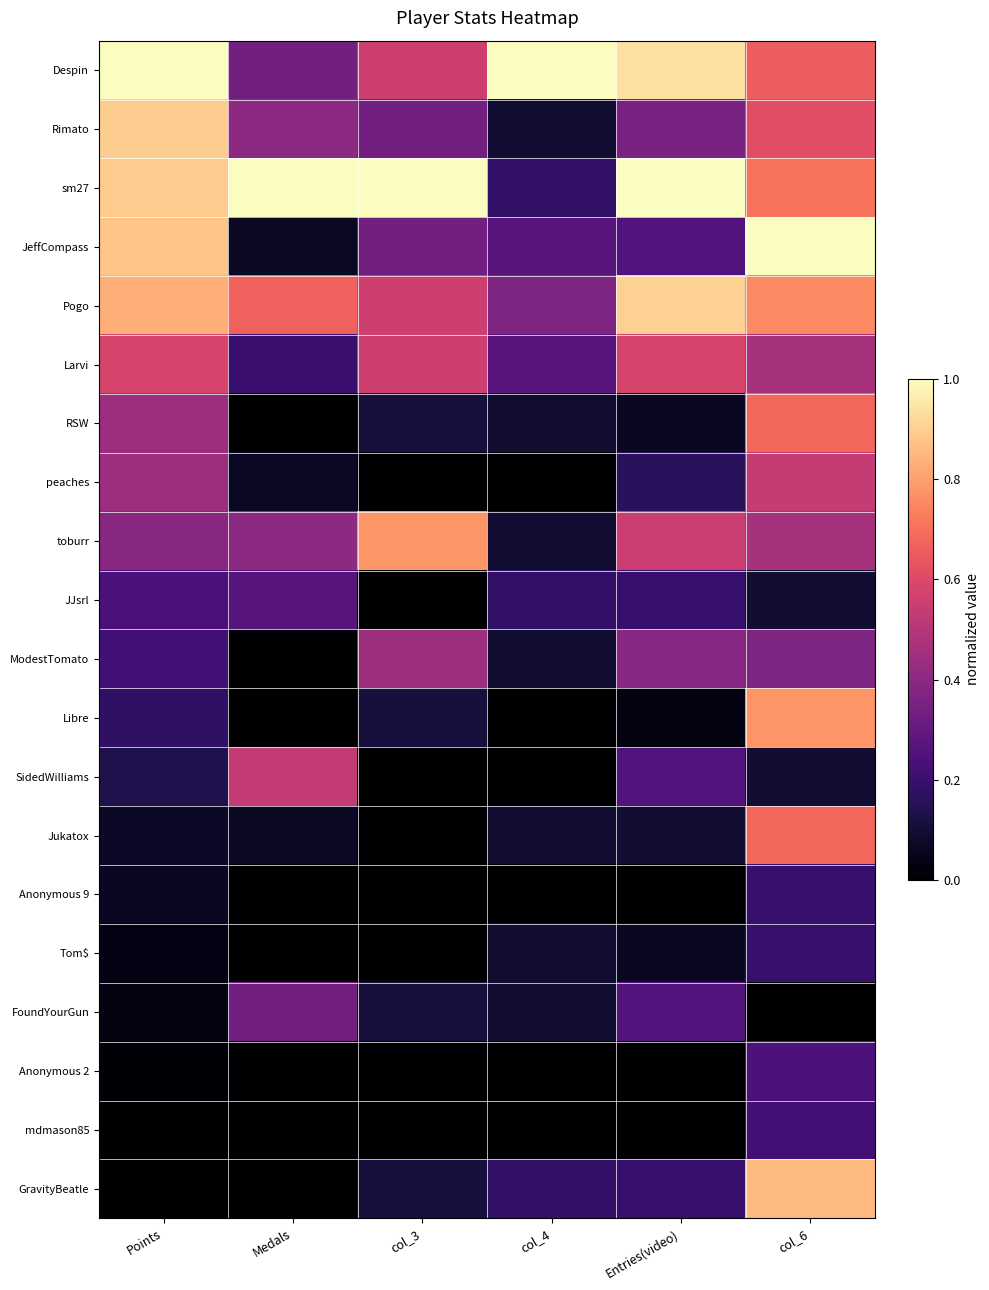

Which series changed the most between col_3 and col_4?

sm27